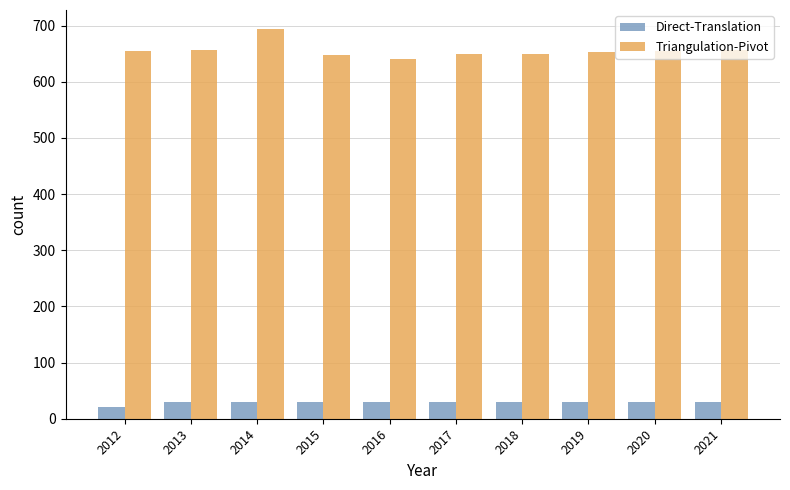

What is the difference between the highest and lowest values at 2018?

620